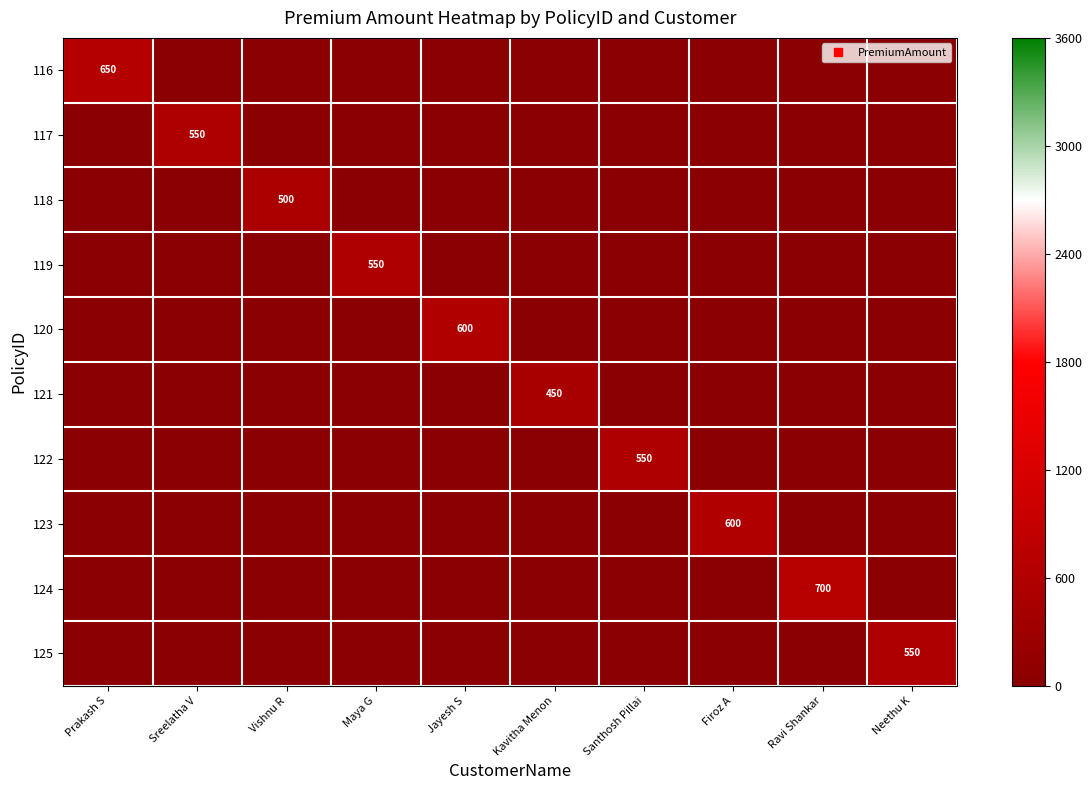

The value of 120 at Kavitha Menon is 348. True or false?

False